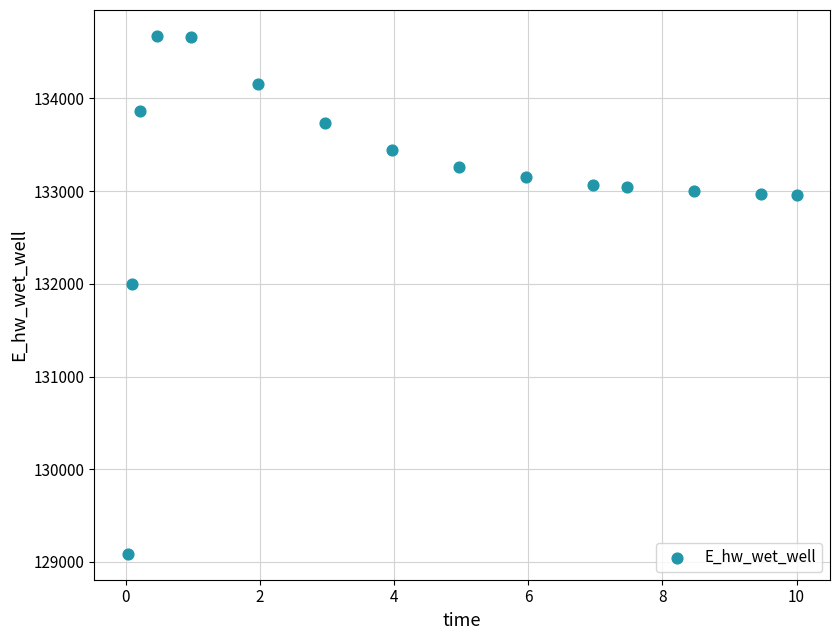

What Y value in the scatter plot is closest to 131880?

132002.2